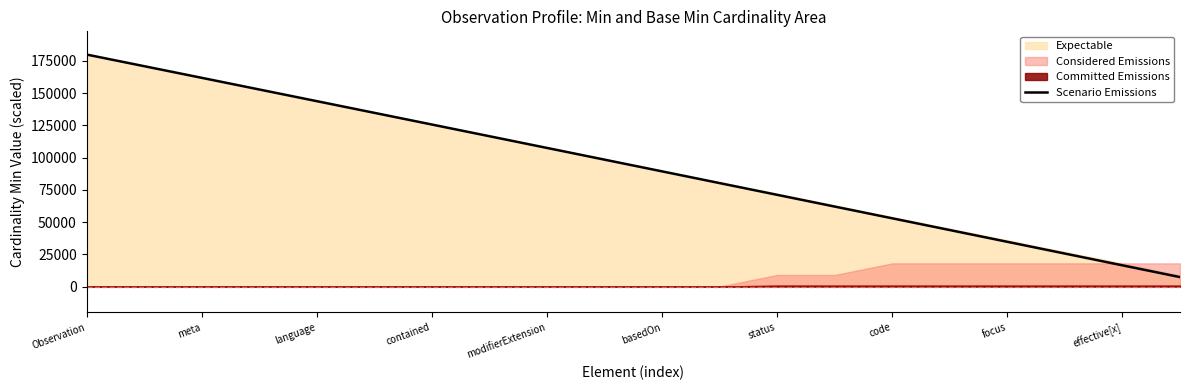

True or false: Scenario Emissions has a value of 63777.6 at meta.

False